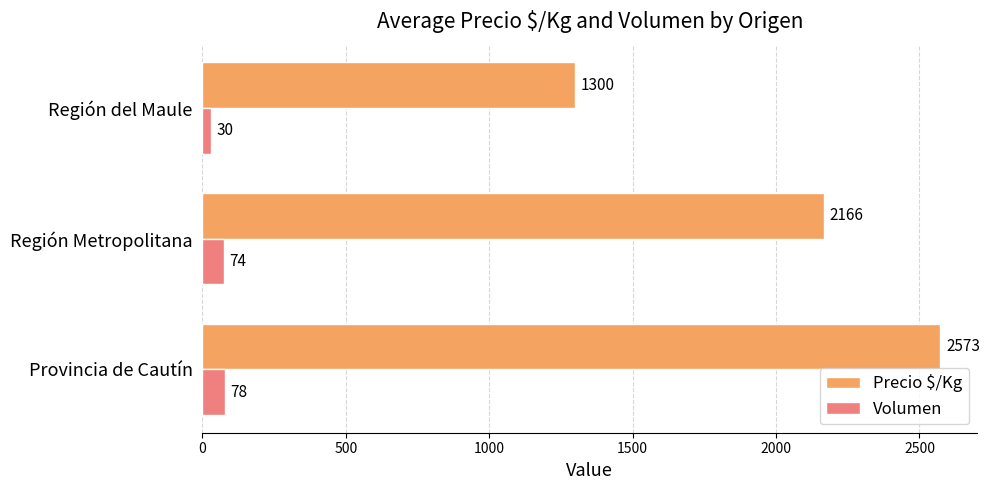

What is the difference between the Precio $/Kg values at Región Metropolitana and Provincia de Cautín?

407